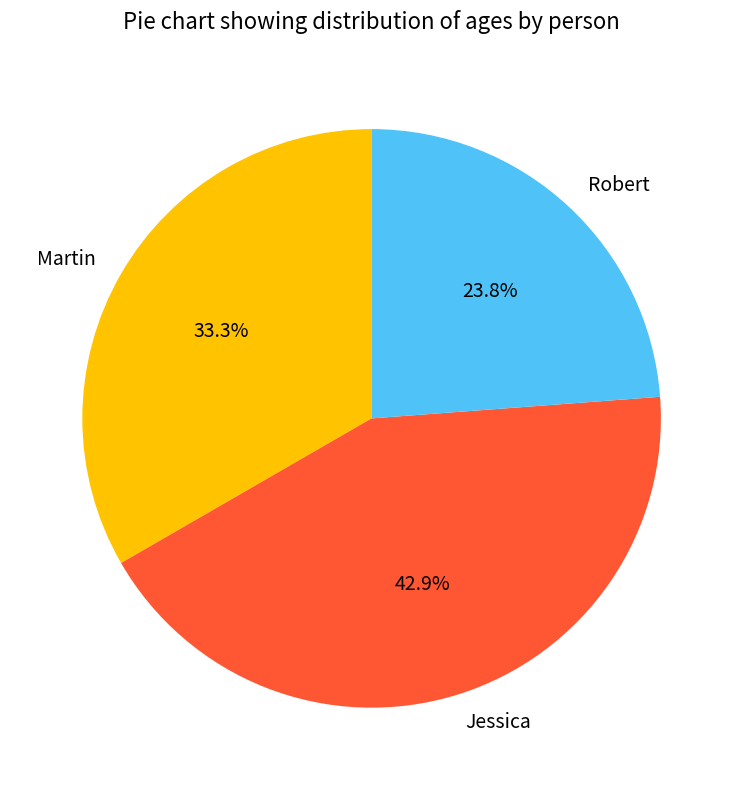

Does any single category account for the majority?

No